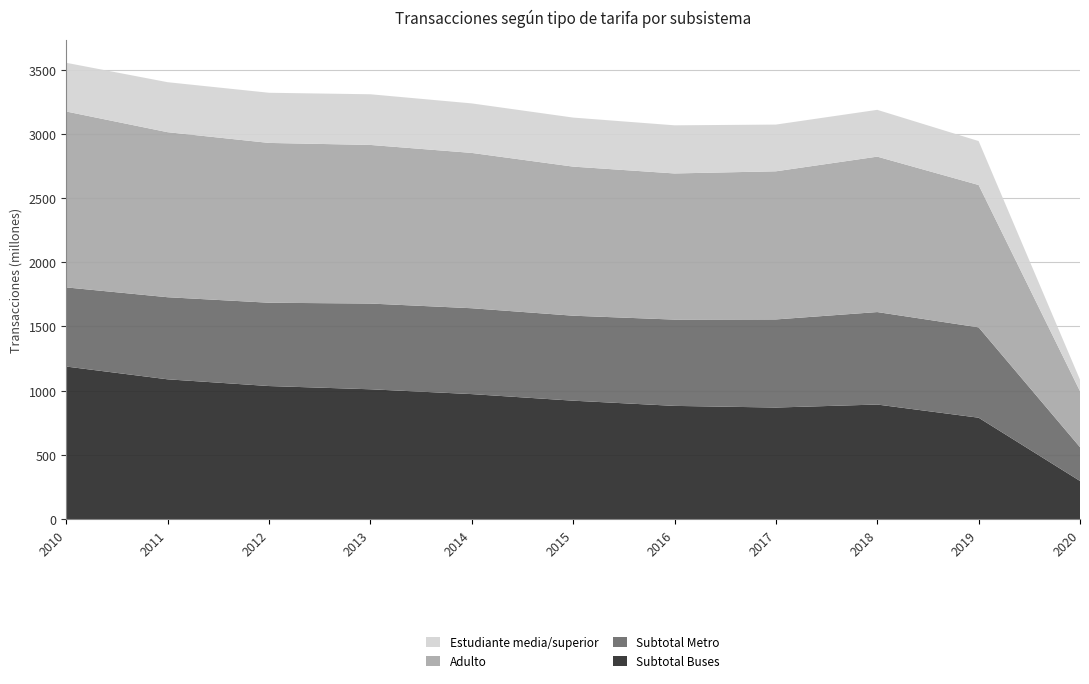

Reading left to right, transcribe all the data shown in this chart.

Subtotal Buses: 2010=1187355233	2011=1087884022	2012=1035523762	2013=1010292318	2014=972758854	2015=921522567	2016=880984042	2017=868104356	2018=891526707	2019=788952154	2020=296169021
Subtotal Metro: 2010=616376576	2011=639330468	2012=648808830	2013=667670334	2014=668732674	2015=661810457	2016=671947516	2017=686185436	2018=720175155	2019=703702652	2020=263364263
Adulto: 2010=1369872975	2011=1285306478	2012=1244598624	2013=1235248124	2014=1209627060	2015=1161048525	2016=1138245968	2017=1153643058	2018=1210464858	2019=1108609648	2020=436116452
Estudiante media/superior: 2010=379409686	2011=389332432	2012=390657313	2013=394695397	2014=385630041	2015=381954899	2016=374876369	2017=363908324	2018=364472275	2019=342195068	2020=89294695